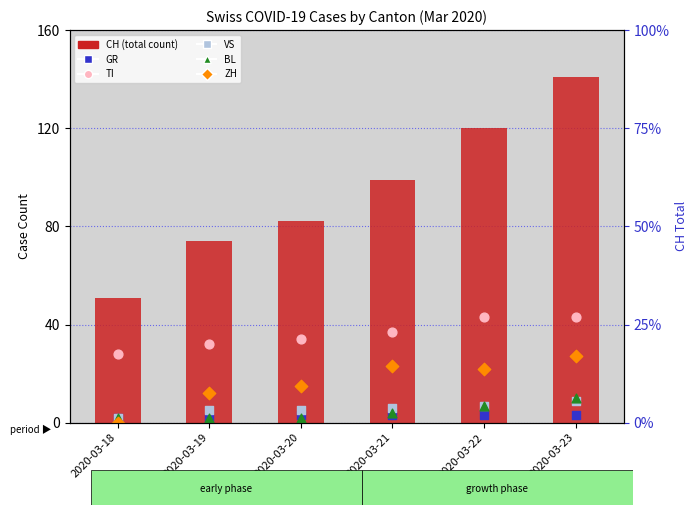

What are all the series names shown in the legend?

CH (total), GR, TI, VS, BL, ZH